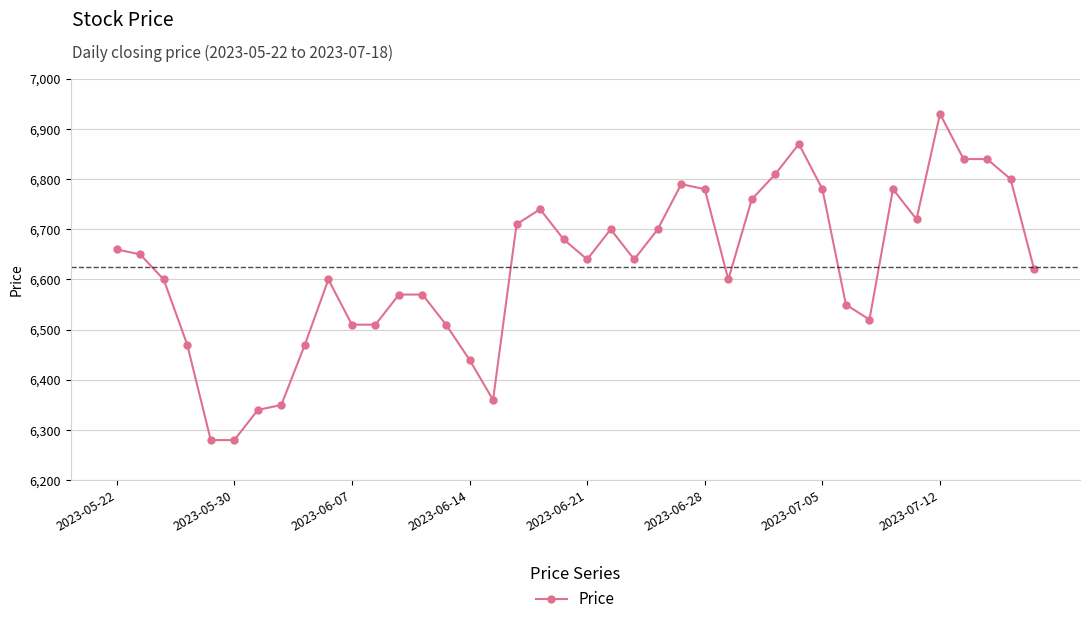

Does the chart display data point markers on the line(s)?

Yes